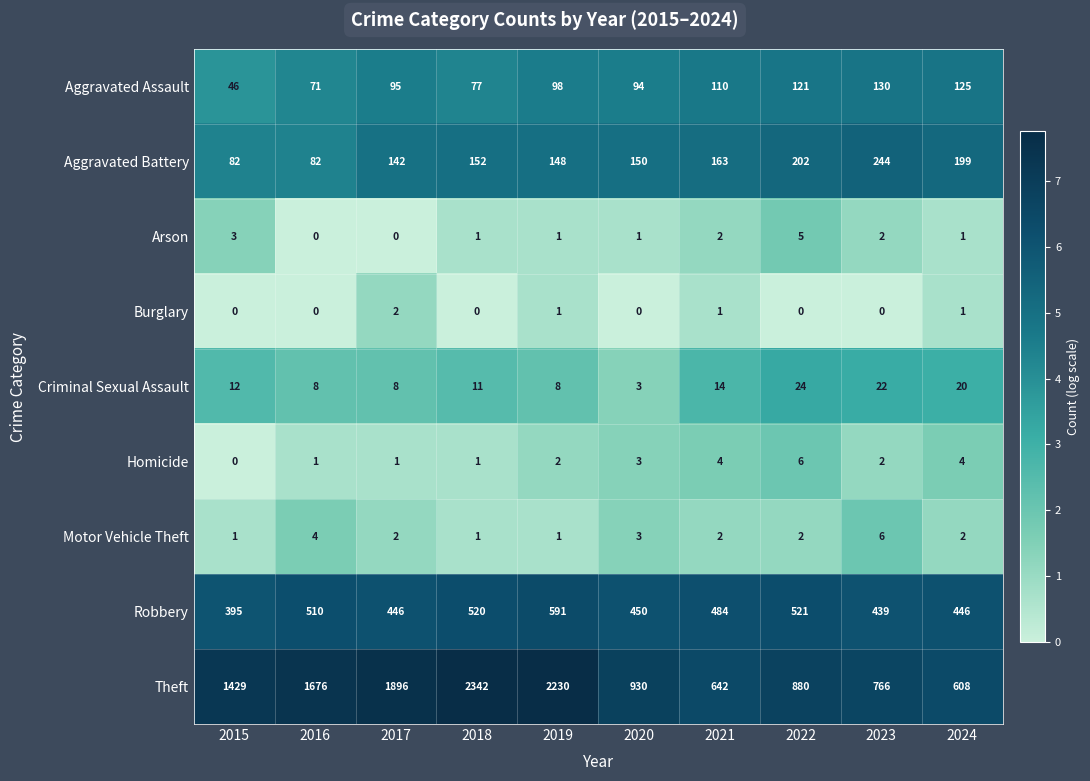

Is it true that Arson equals 3 at 2015?

True